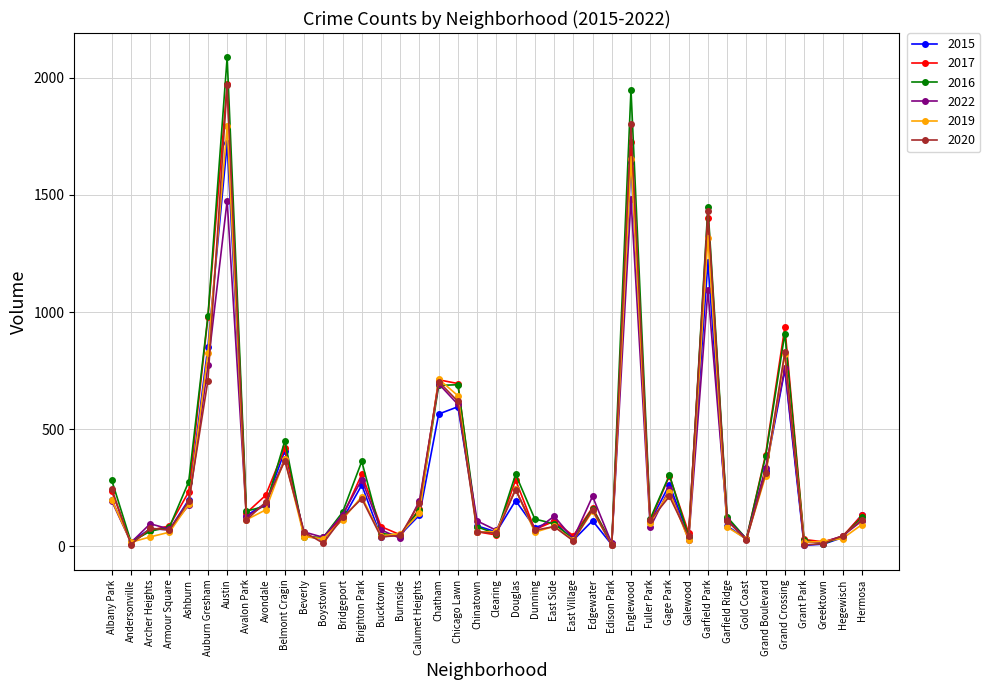

At which category is the sum across all series the highest?

Austin